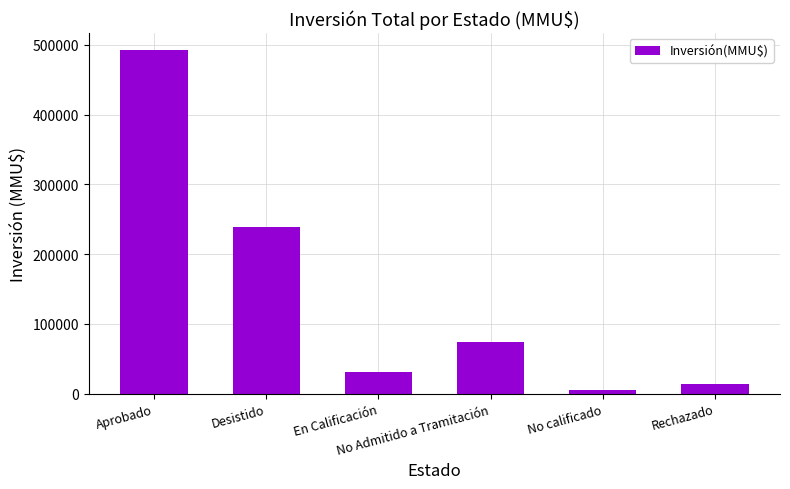

What is the label of the 3rd bar from the right?

No Admitido a Tramitación